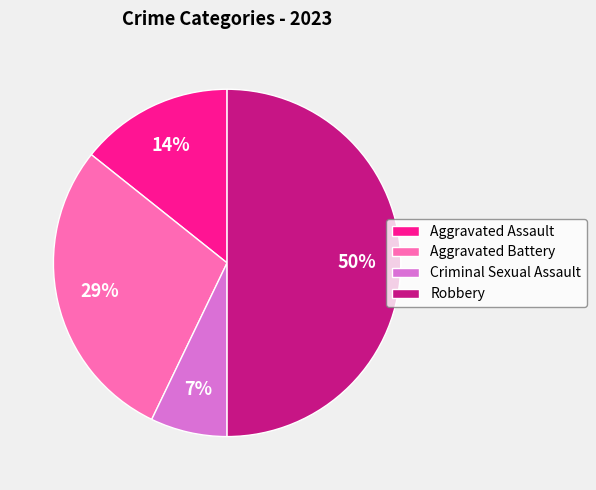

To the nearest percent, what is the combined percentage of Aggravated Assault and Criminal Sexual Assault?

21%